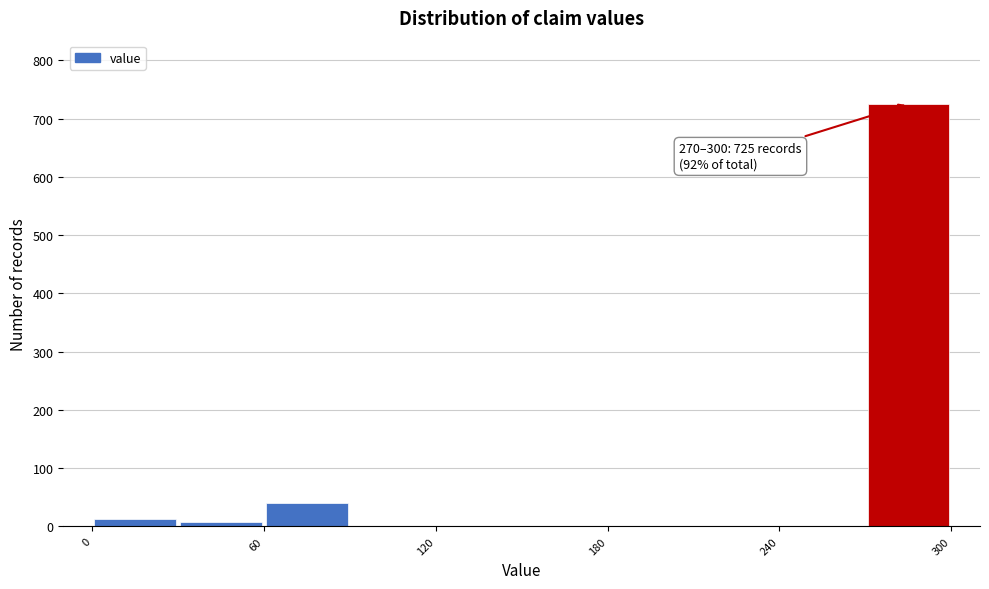

Around what value on the x-axis is the tallest bar? Give the approximate position of its centre, as read against the axis.

290